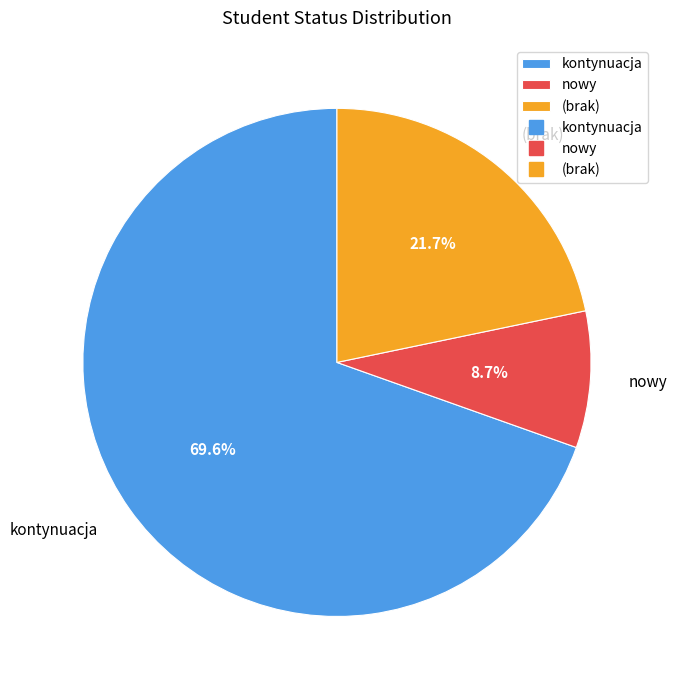

Which category has the smallest portion of the pie?

nowy